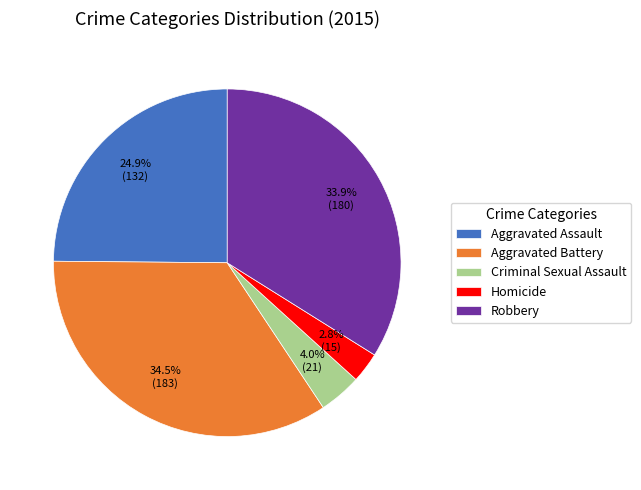

Which has a higher value, Aggravated Assault or Aggravated Battery?

Aggravated Battery